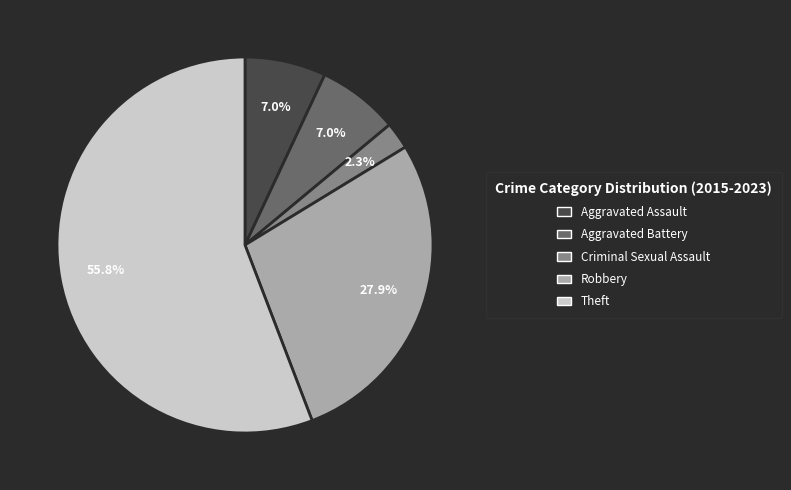

Is it true that Criminal Sexual Assault is 2% of the pie?

True